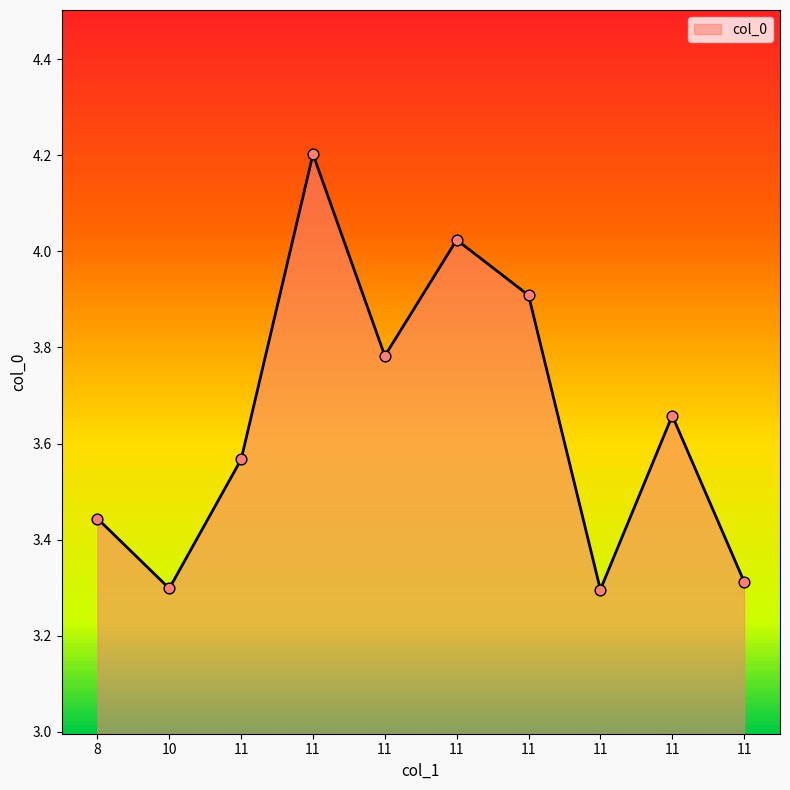

Approximately how many times larger is the value at 11 compared to 8?

1.1